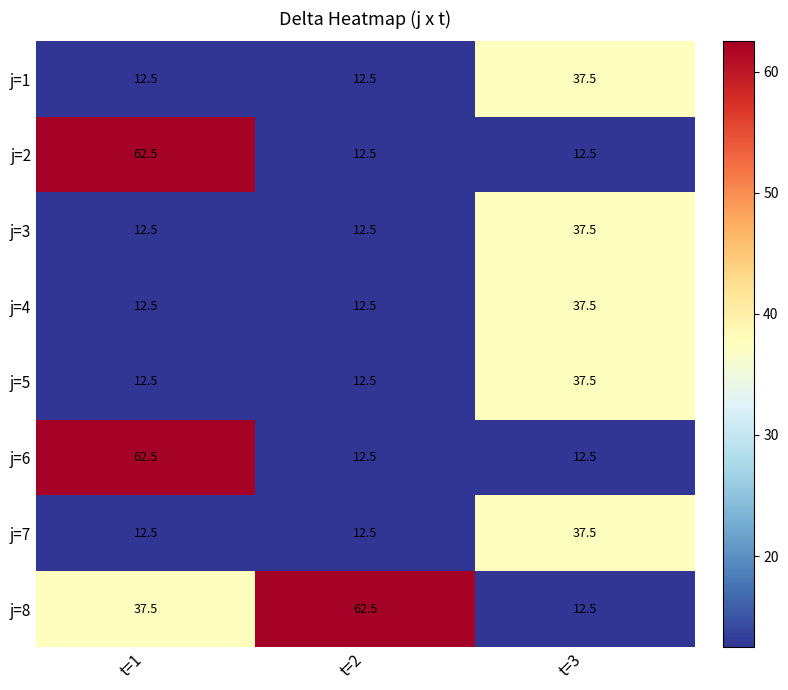

Is it true that j=2 equals 12.5 at t=2?

True